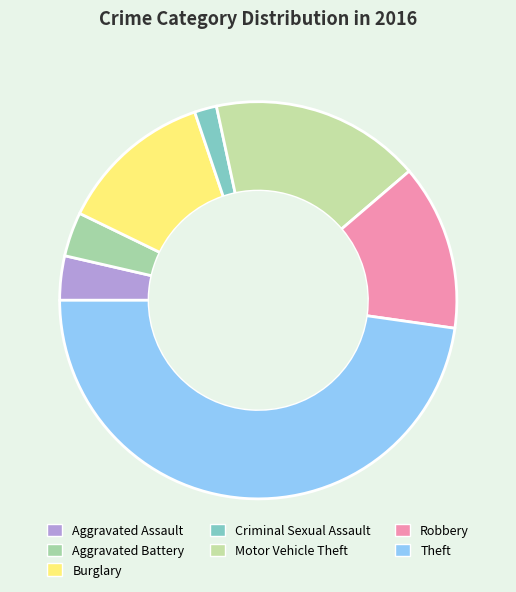

Which has a higher value, Burglary or Motor Vehicle Theft?

Motor Vehicle Theft